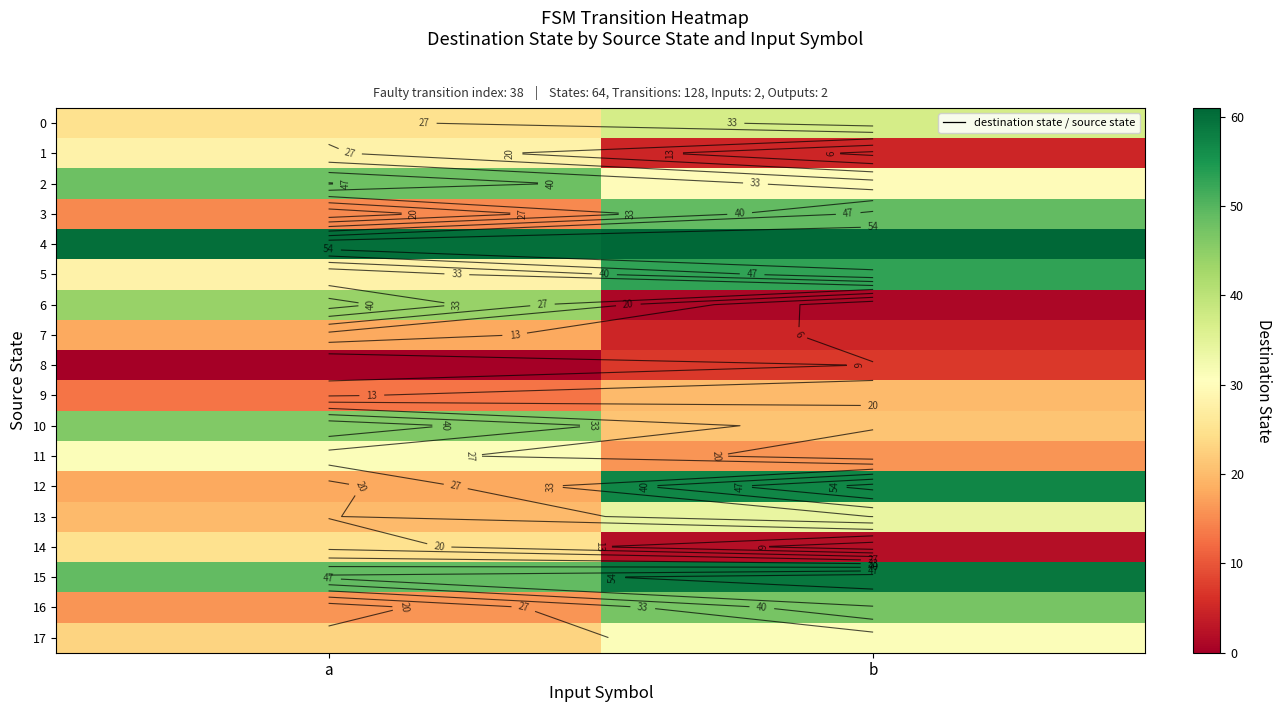

Which label corresponds to the largest value in the chart?

b